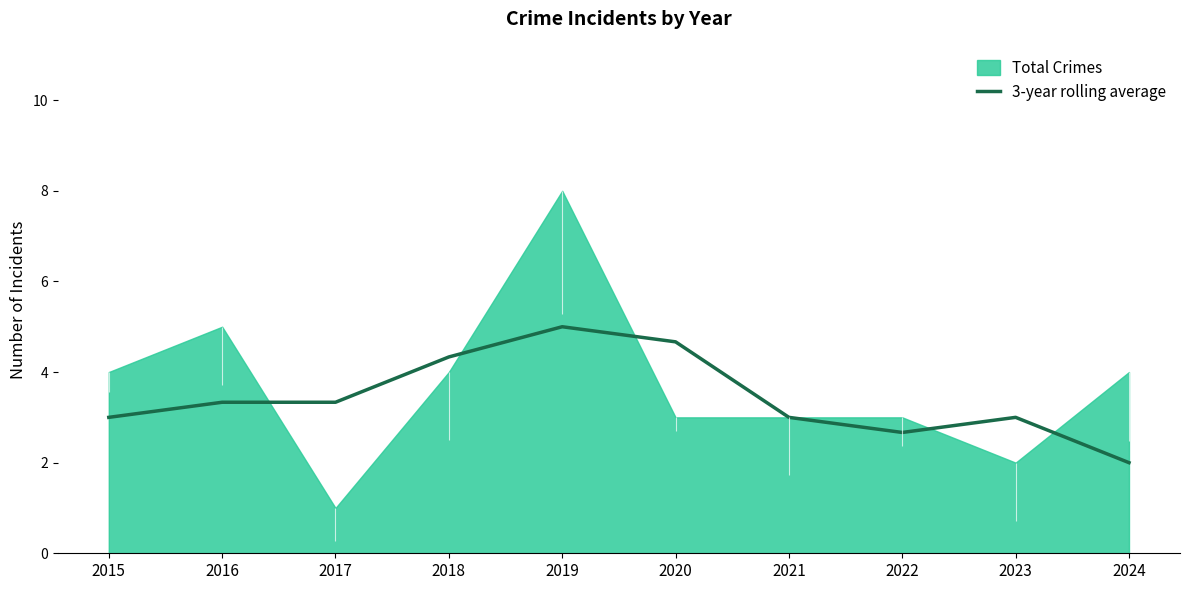

Which label corresponds to the largest value in the chart?

2019